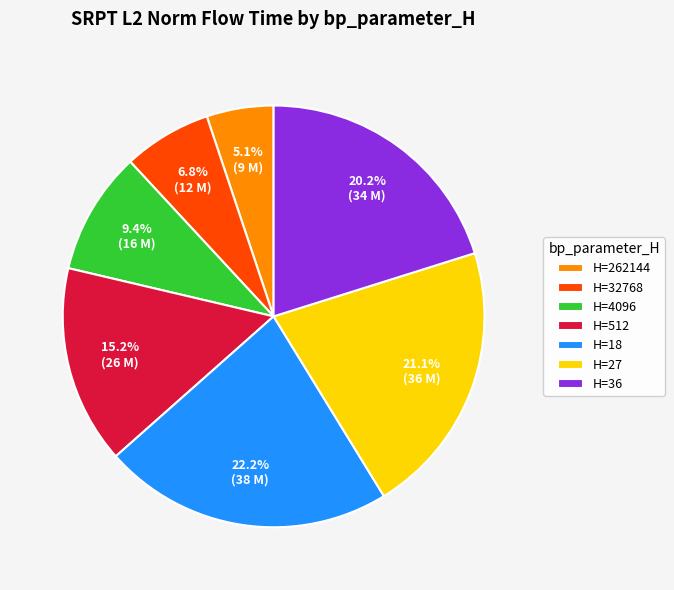

How much of the chart is everything except H=27?

78.9%